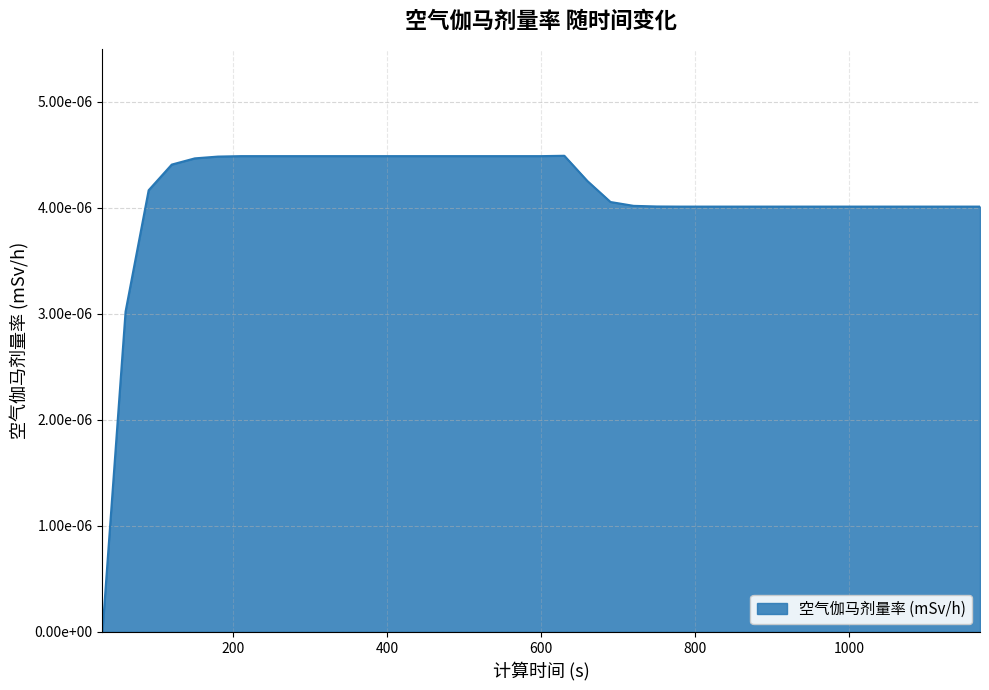

At which label is the value closest to 0?

30